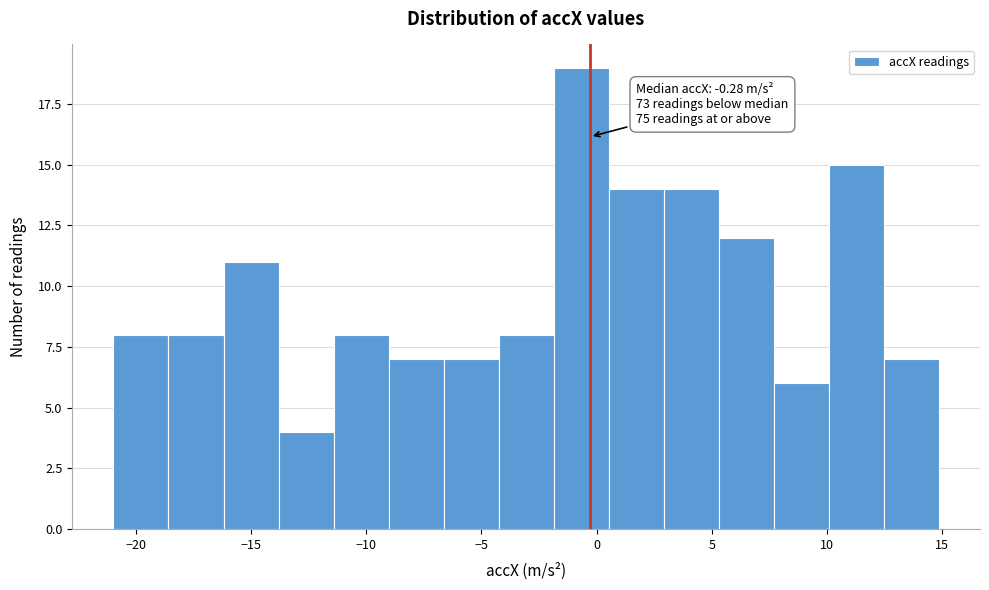

Which range on the x-axis has the tallest bar?

-2.0 to 0.5